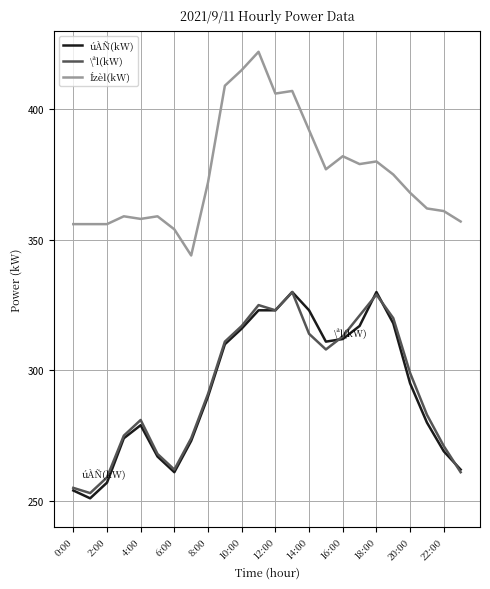

What are all the series names shown in the legend?

úÀÑ(kW), \ªl(kW), Ízèl(kW)